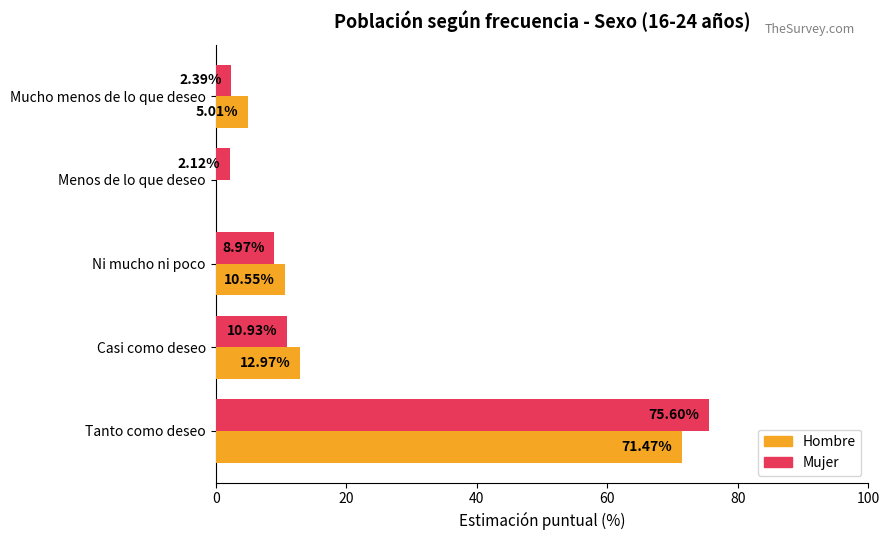

What is the sum of all Hombre values?

100.0